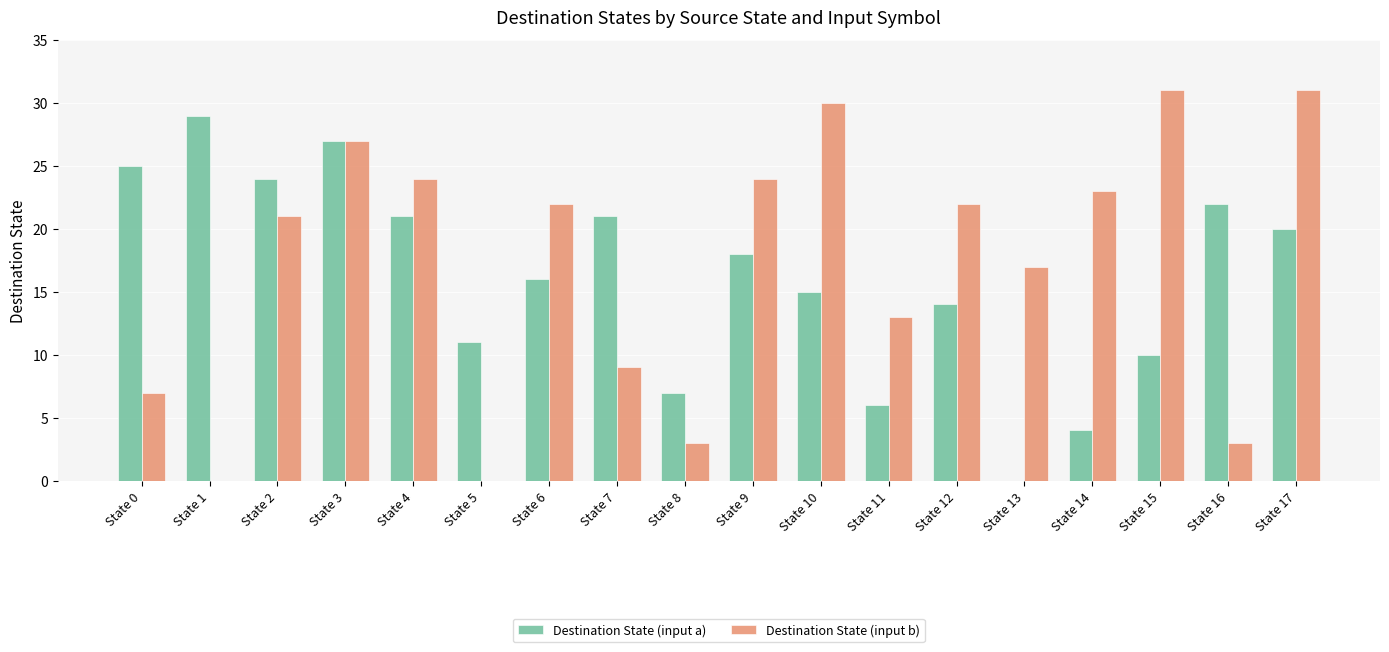

What are all the series names shown in the legend?

Destination State (input a), Destination State (input b)